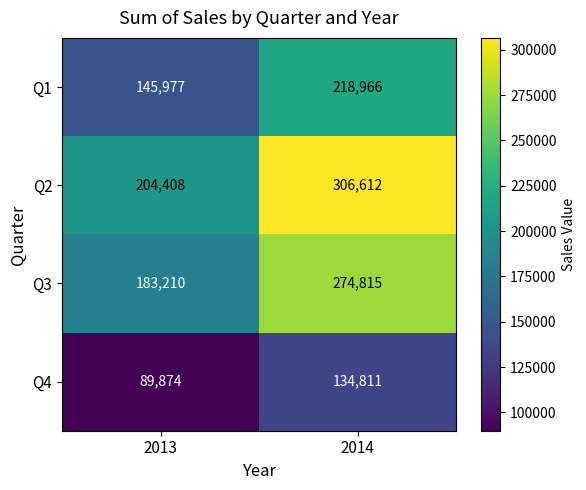

Reading left to right, what are all the values shown in this chart?

Q1: 145977	218966
Q2: 204408	306612
Q3: 183210	274815
Q4: 89874	134811